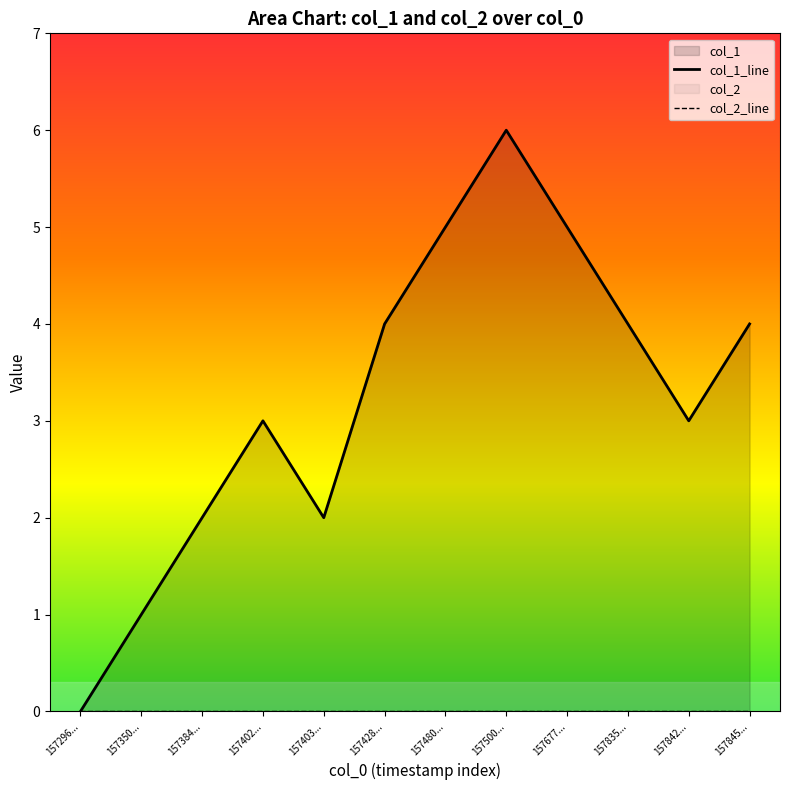

What is the sum of all values?

39